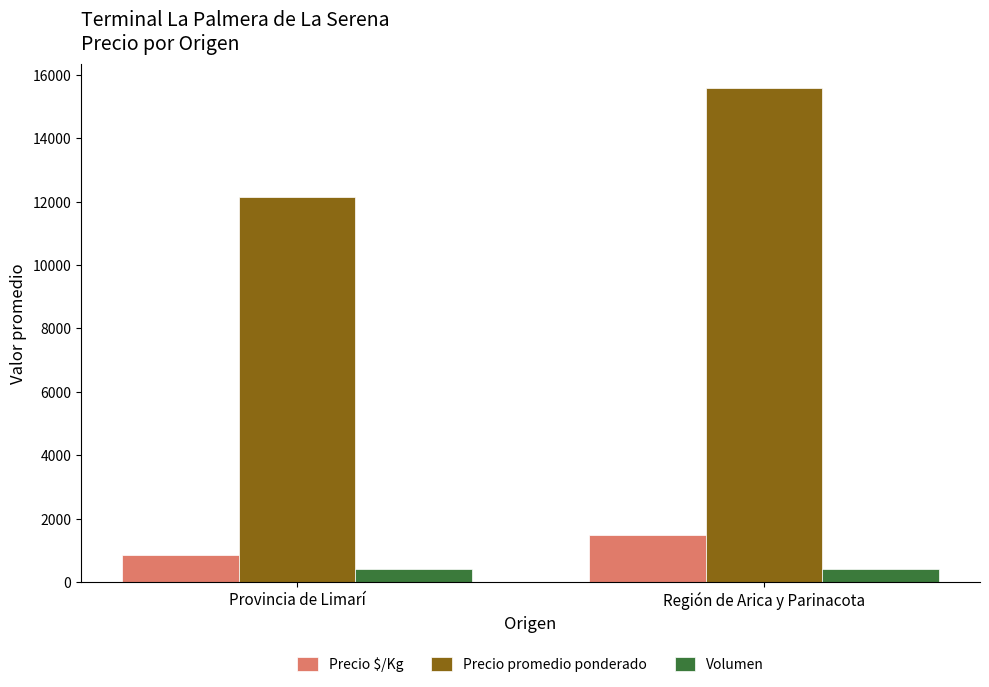

What is the approximate value of Precio $/Kg at Región de Arica y Parinacota?

1473.4